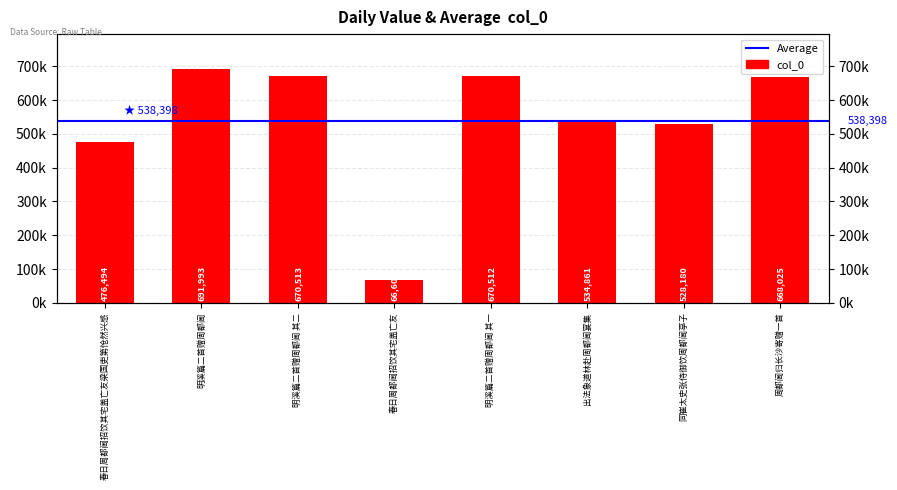

Rank the categories by value from lowest to highest.

春日周都阃招饮其宅盖亡友, 春日周都阃招饮其宅盖亡友梁国吏第怆然兴感, 同崔太史张侍御饮周都阃亭子, 出法象道林赴周都阃宴集, 周都阃归长沙寄赠一首, 明溪篇二首赠周都阃 其一, 明溪篇二首赠周都阃 其二, 明溪篇二首赠周都阃